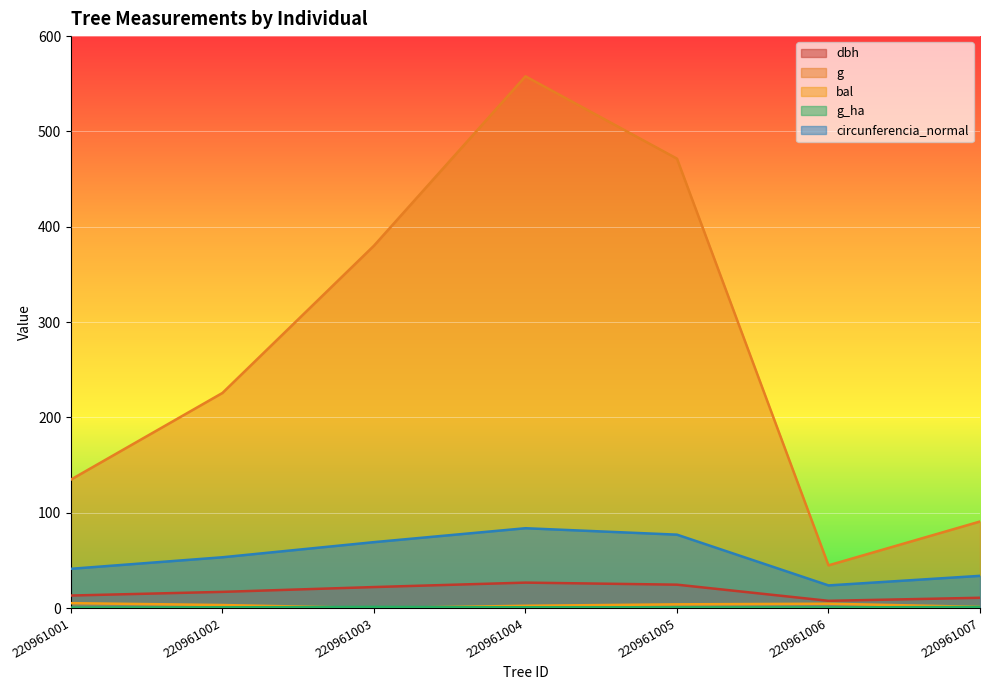

How many interior local peaks does the g series have?

1